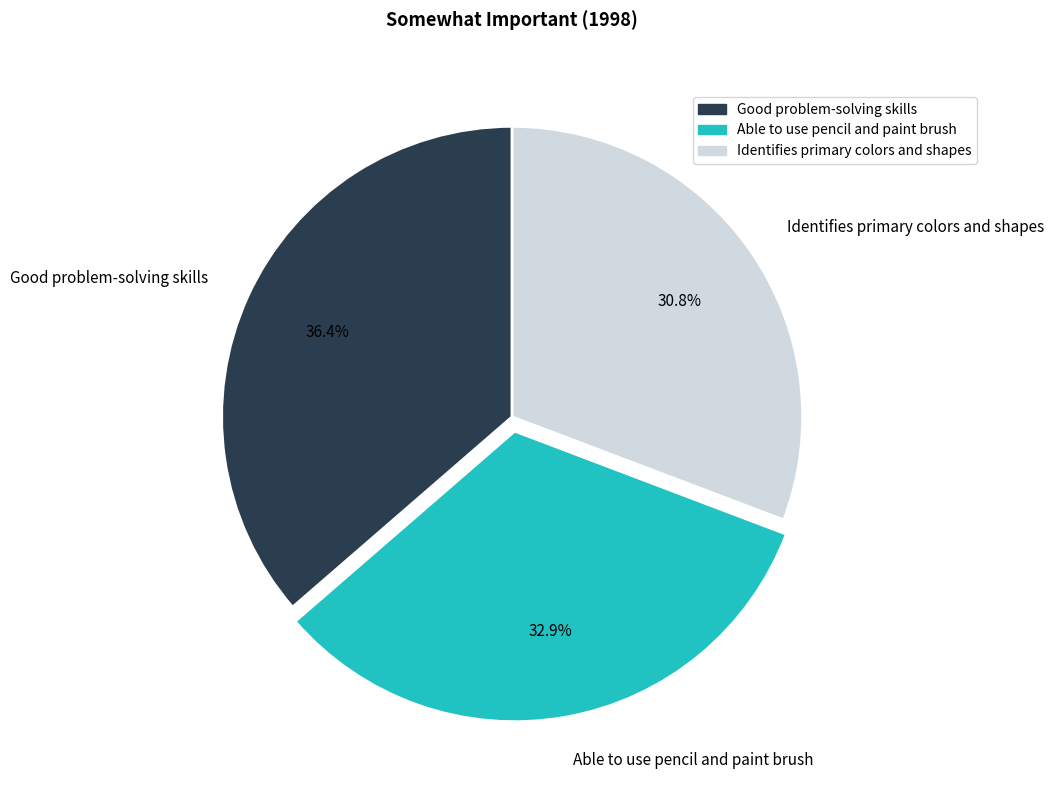

Is there any slice that represents more than half of the pie?

No